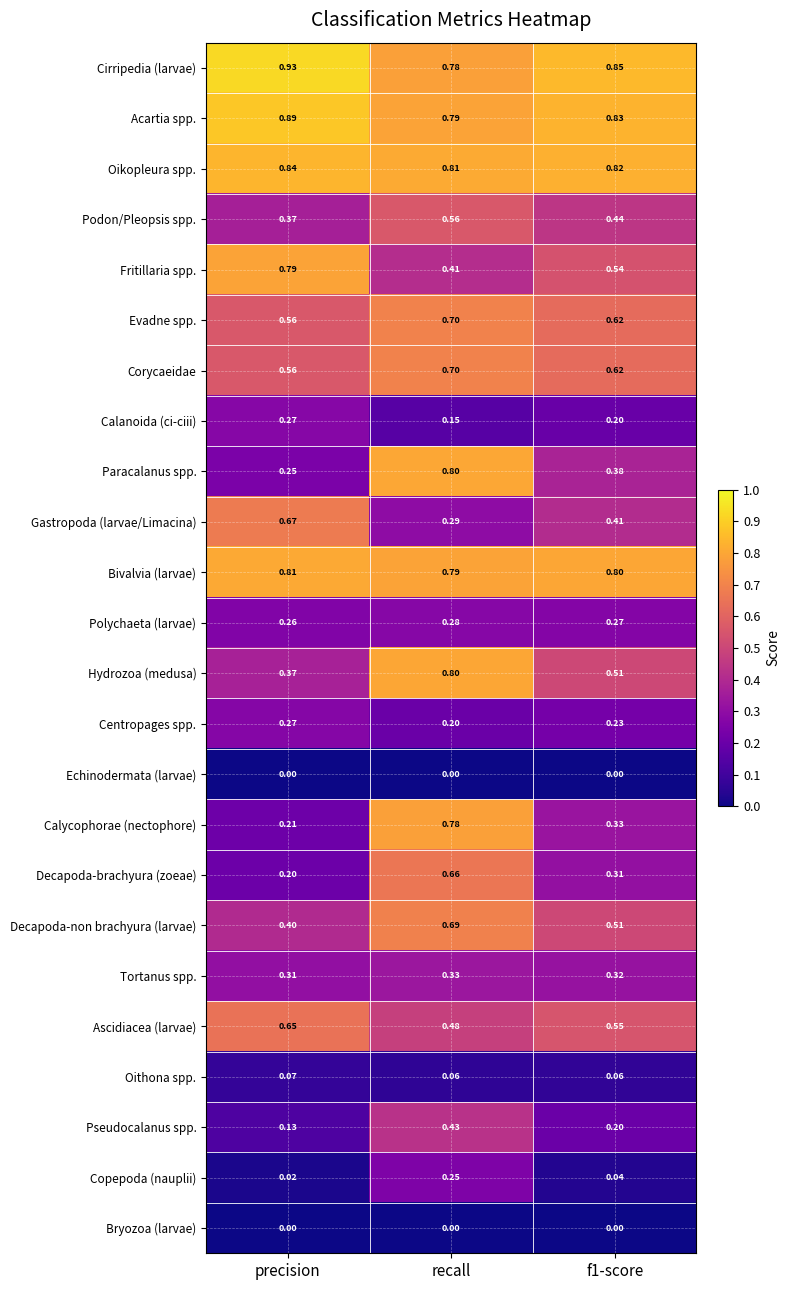

Is the value of Acartia spp. at precision greater than the value of Copepoda (nauplii) at precision?

Yes